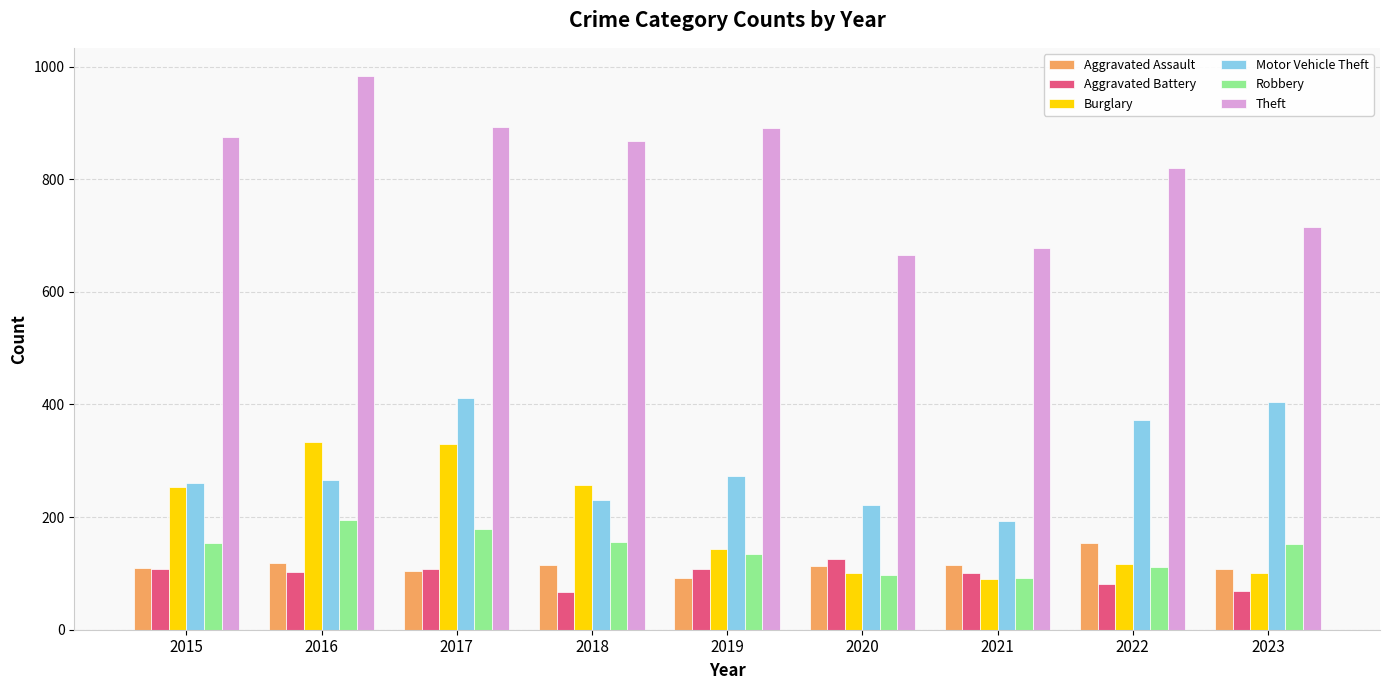

What is the minimum value shown in the chart?

67